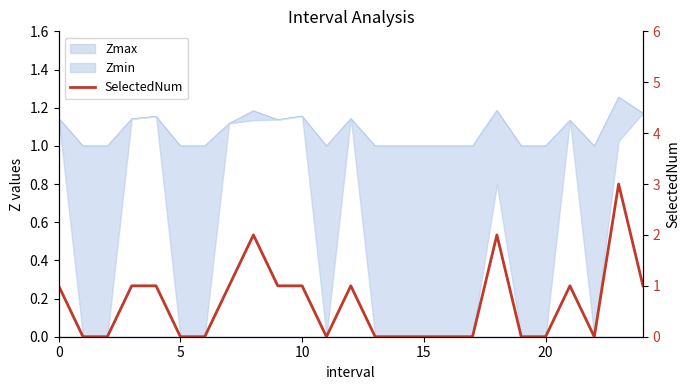

True or false: the data shows -1 at 10.

False